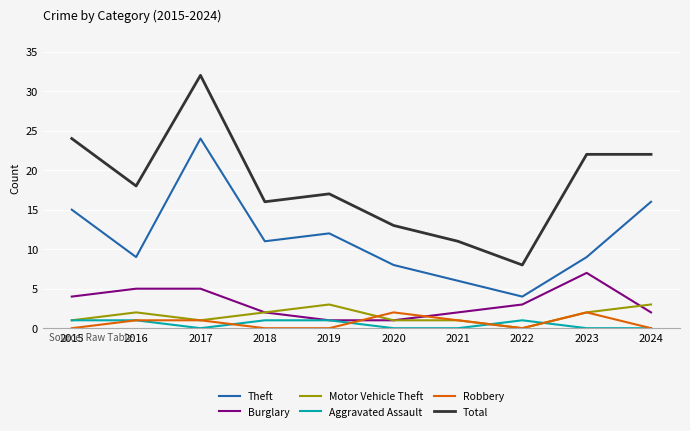

Reading left to right, transcribe all the data shown in this chart.

Theft: 15	9	24	11	12	8	6	4	9	16
Burglary: 4	5	5	2	1	1	2	3	7	2
Motor Vehicle Theft: 1	2	1	2	3	1	1	0	2	3
Aggravated Assault: 1	1	0	1	1	0	0	1	0	0
Robbery: 0	1	1	0	0	2	1	0	2	0
Total: 24	18	32	16	17	13	11	8	22	22